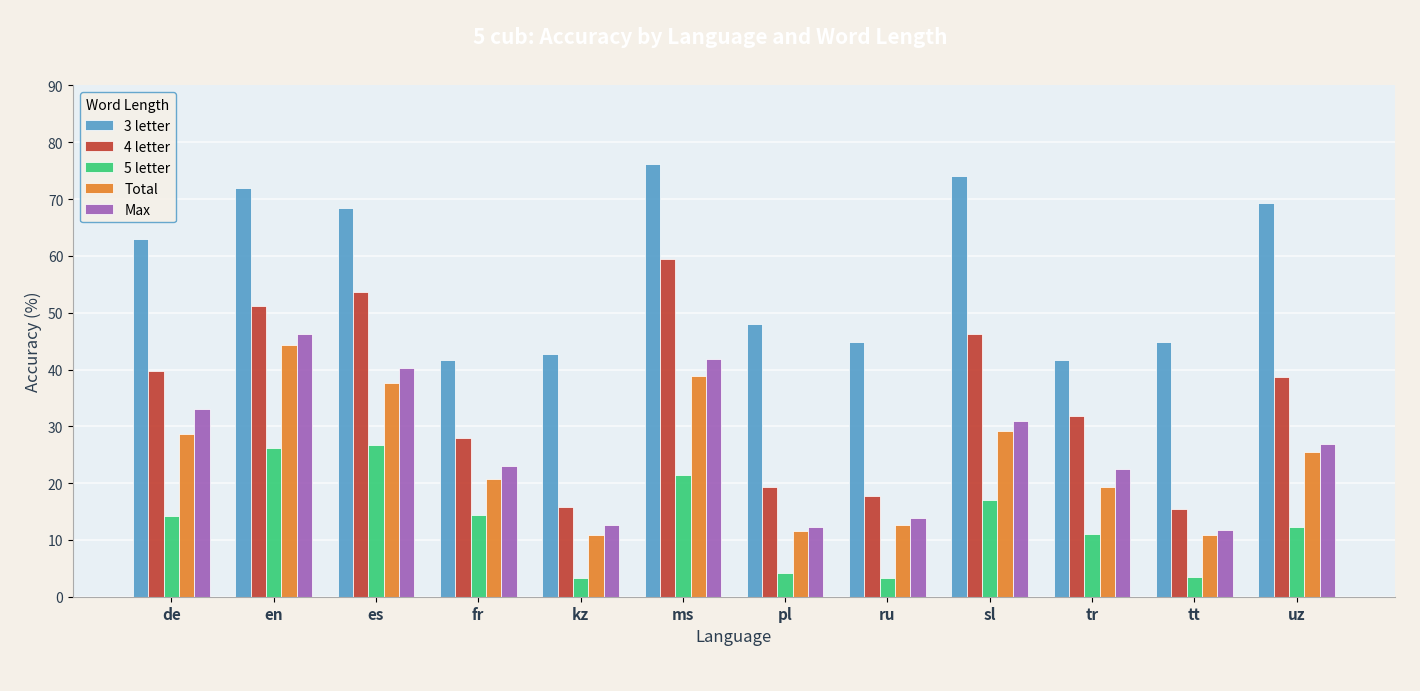

What is the difference between the maximum and second lowest values in the 4 letter series?

43.6